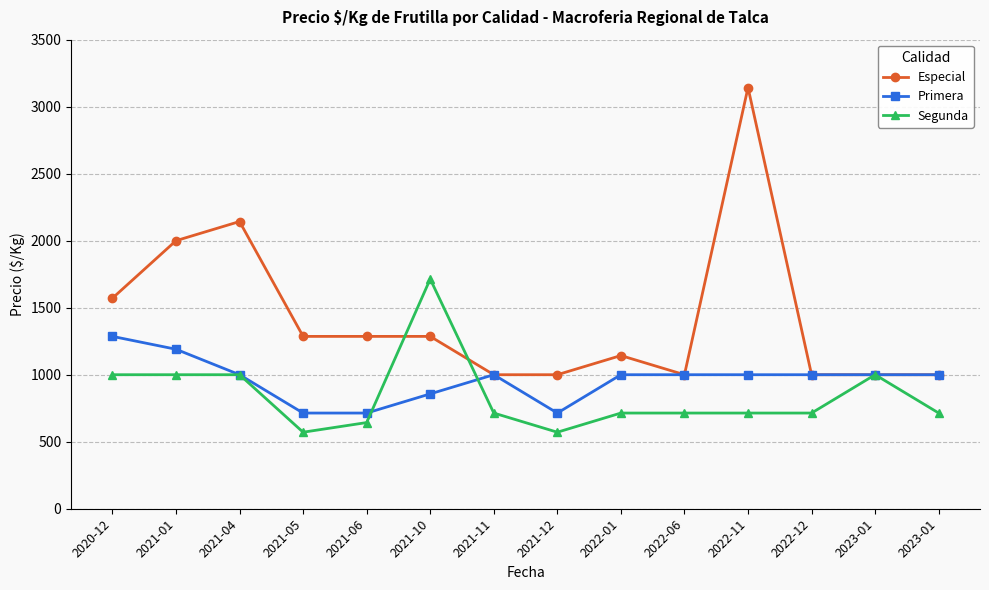

How many interior local valleys does the Especial series have?

1